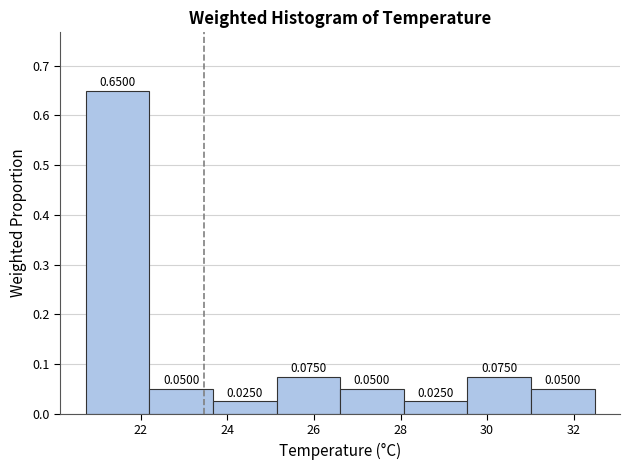

What is the height of the bar covering 20.8 to 22.2 on the x-axis? The bar edges are not printed on the chart, so give them approximately, as read against the axis.

0.6500